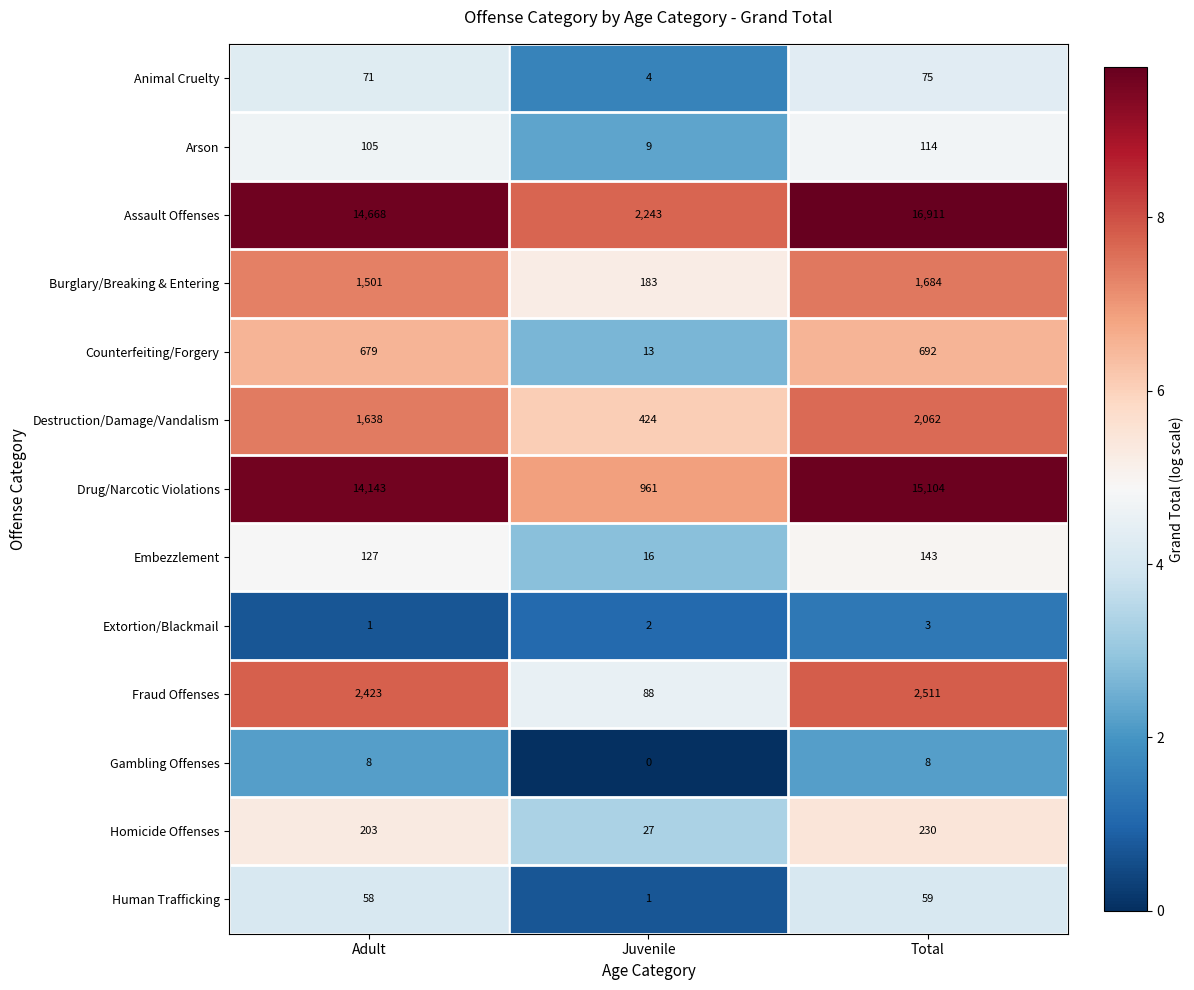

Which series has the largest range (max minus min)?

Assault Offenses